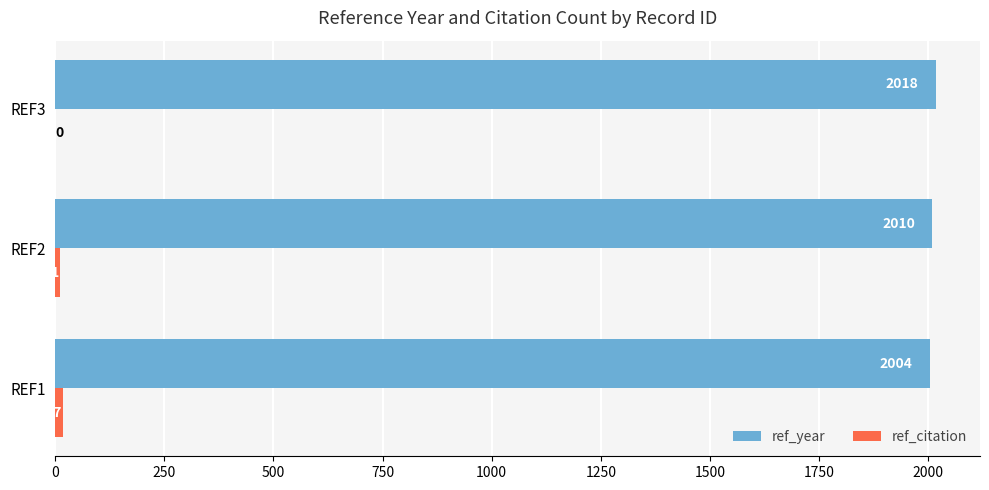

What is the total value across all series at REF3?

2018